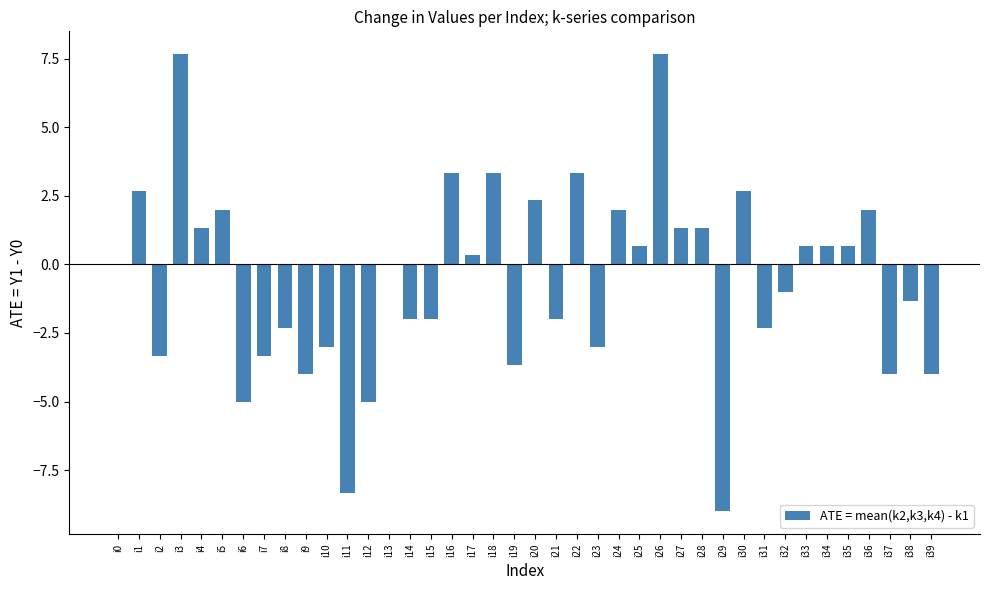

What is the greatest value displayed?

7.7